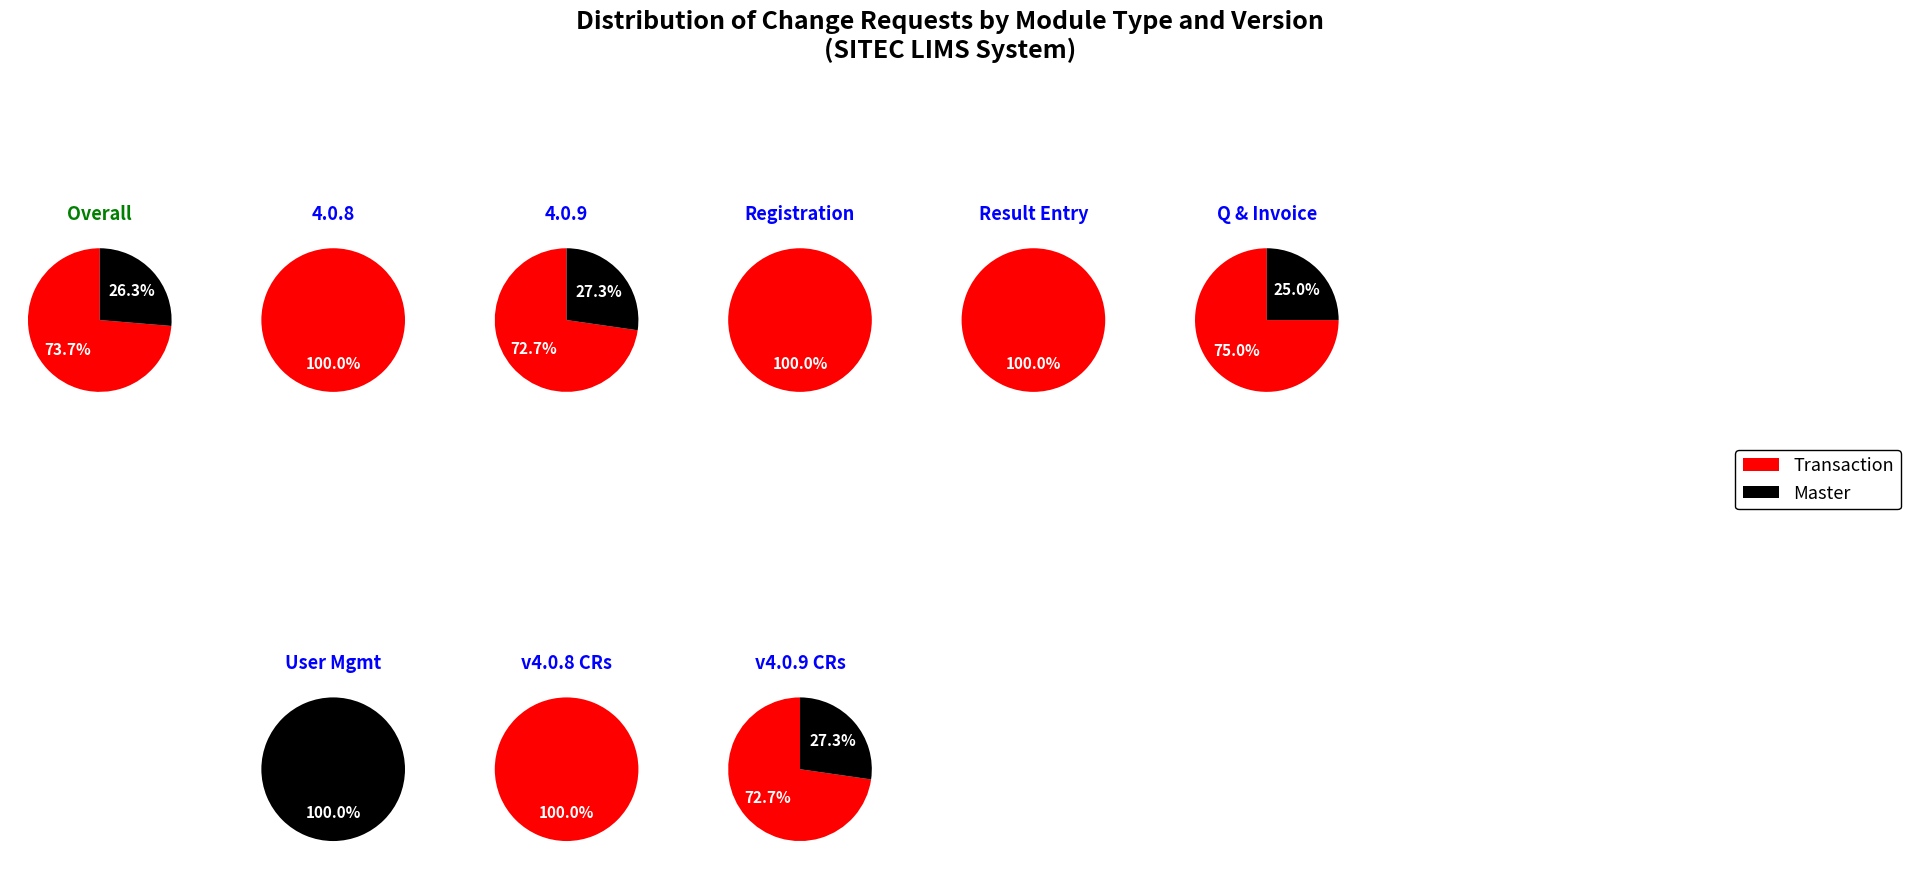

To the nearest percent, what is the average slice percentage?

50%